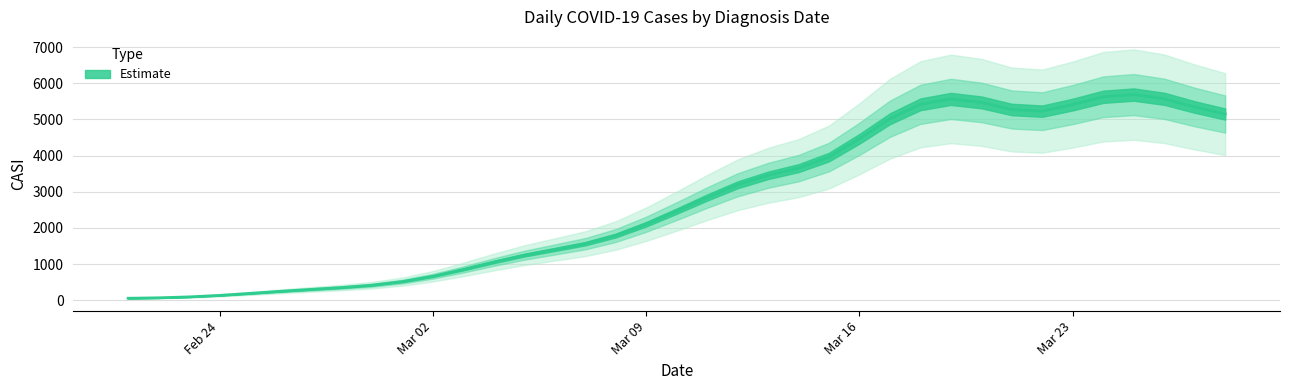

What is the sum of all values?

101815.0